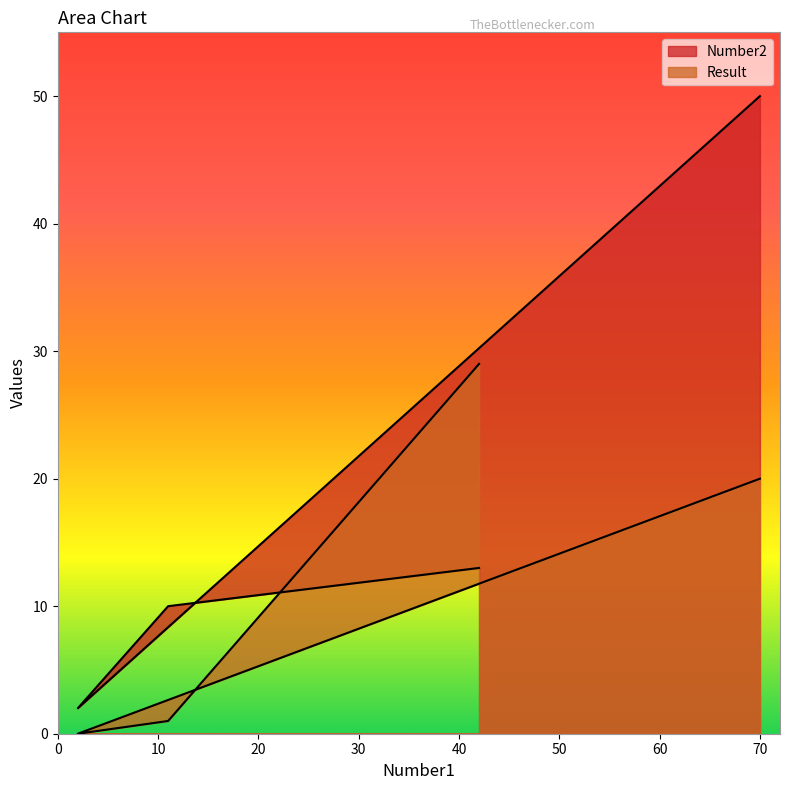

Which label corresponds to the smallest value in the chart?

2